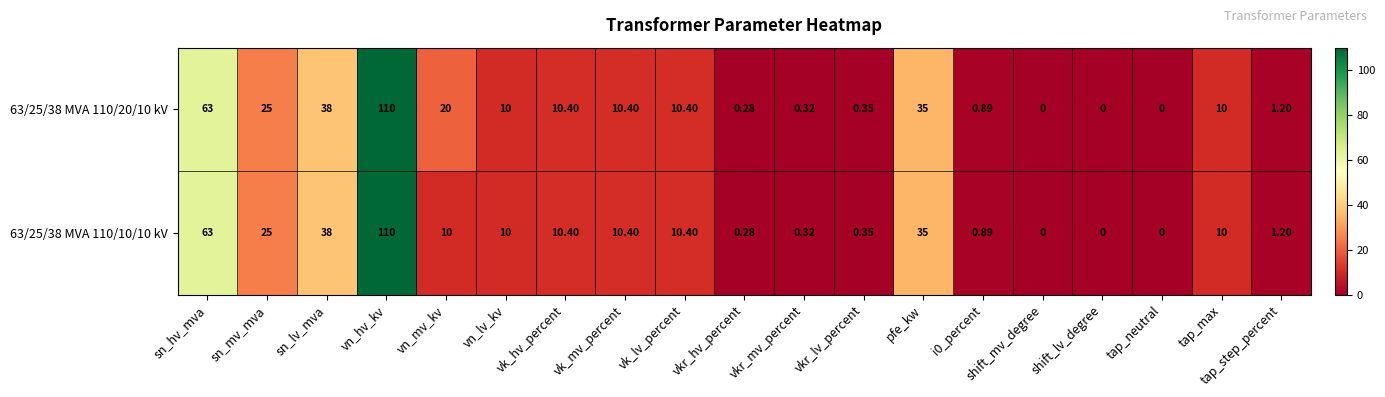

Is the value of 63/25/38 MVA 110/20/10 kV at shift_lv_degree greater than the value of 63/25/38 MVA 110/10/10 kV at vk_lv_percent?

No